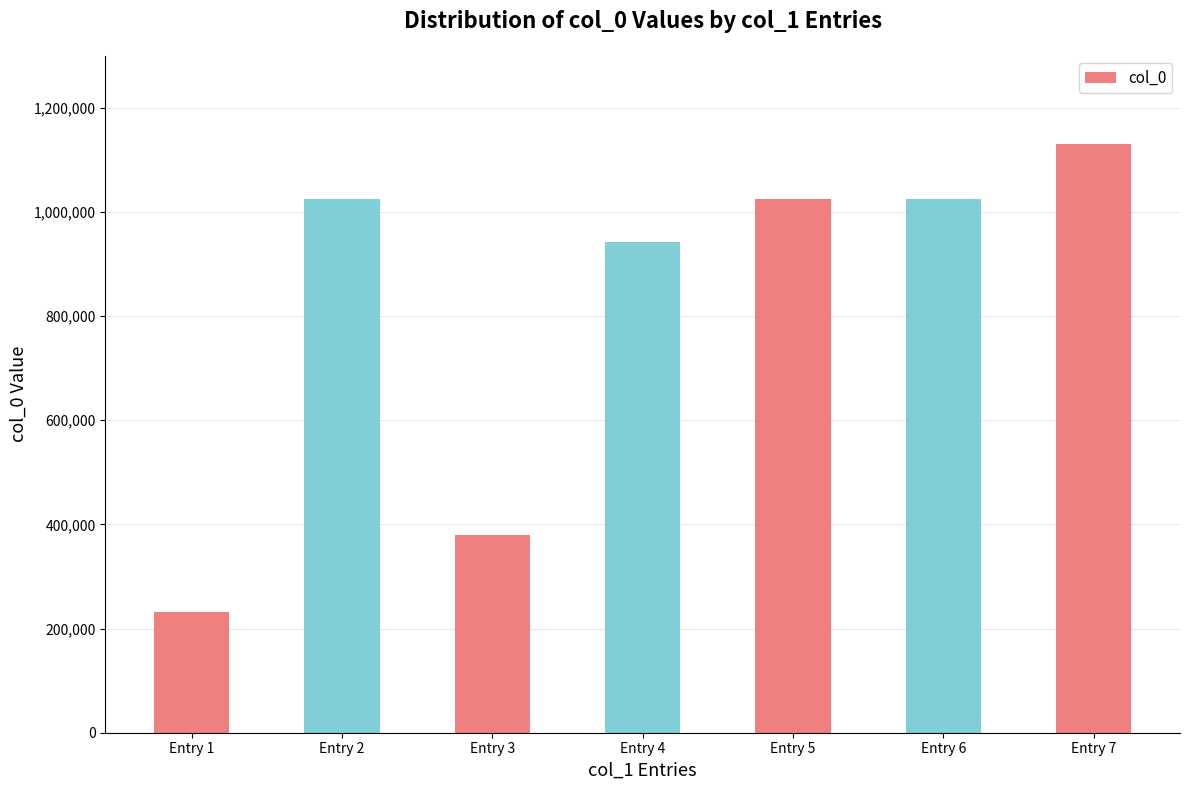

What is the value of the 2nd bar from the left?

1024765